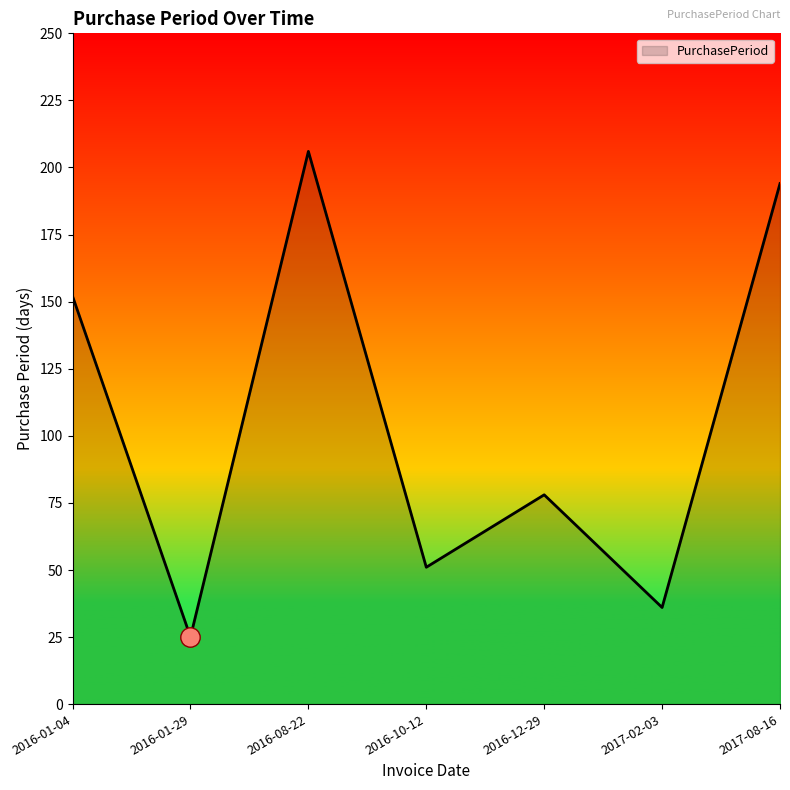

The chart shows a value of 51 at 2016-10-12. True or false?

True